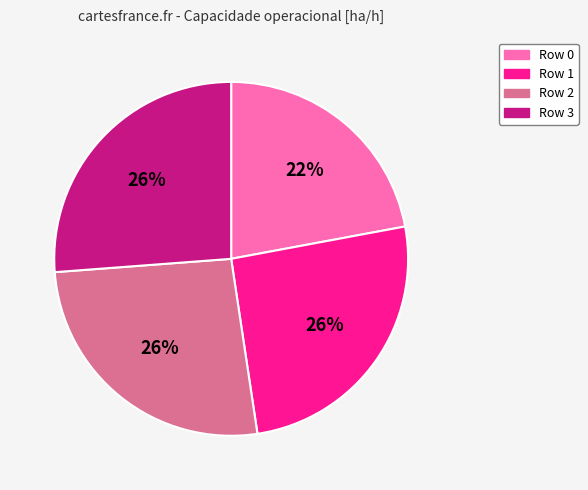

Is there a majority slice in this chart?

No